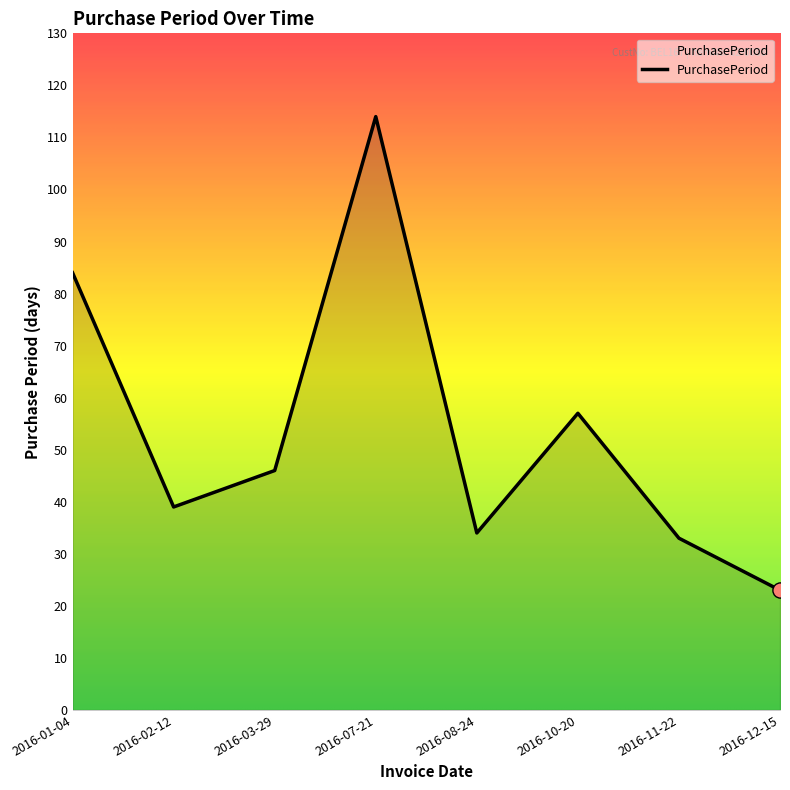

Between 2016-11-22 and 2016-03-29, which is larger?

2016-03-29